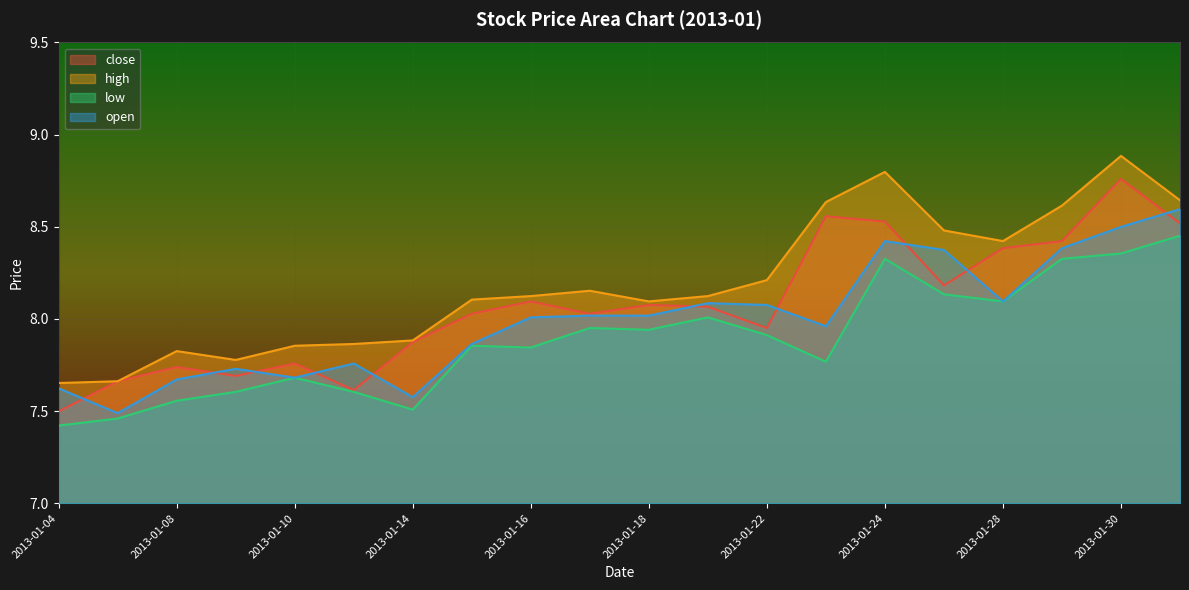

What is the value of the open point at the 10th from the left?

8.0